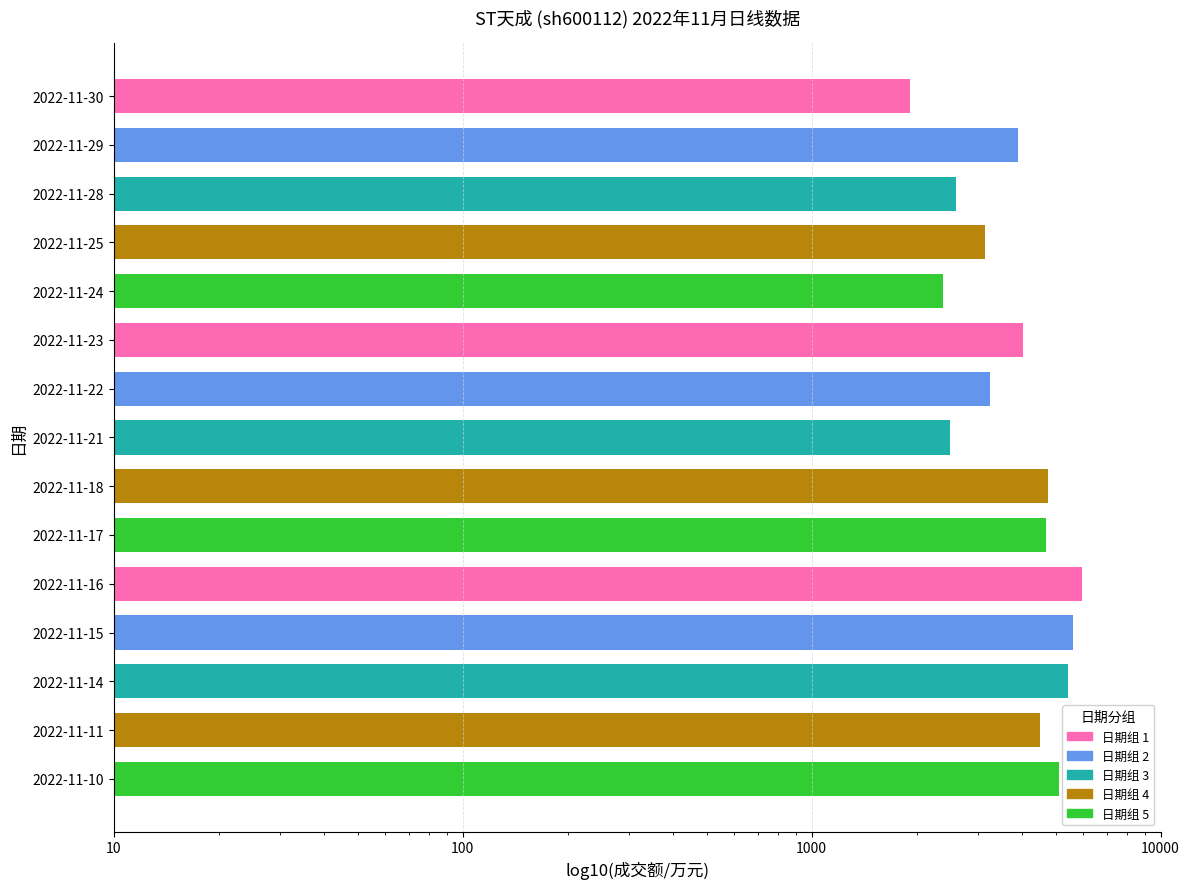

How many data points are less than 4024?

7